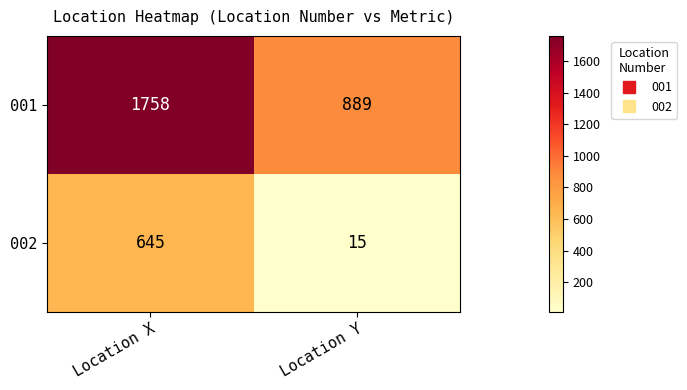

The 001 series shows 1758 at Location X. True or false?

True